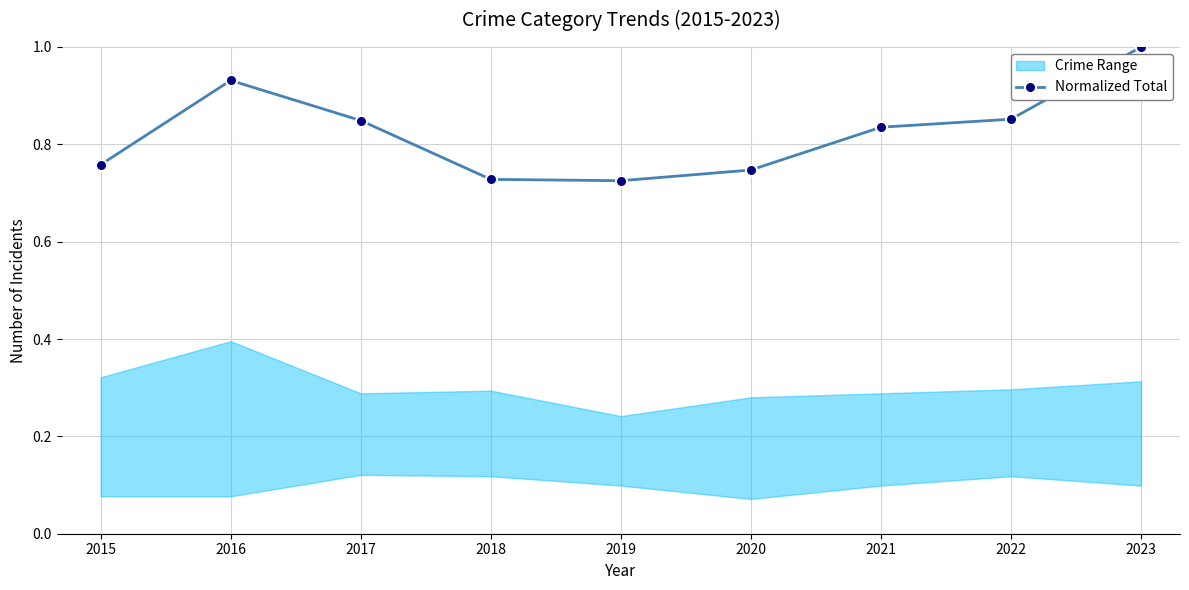

How many lines are shown in the chart?

1